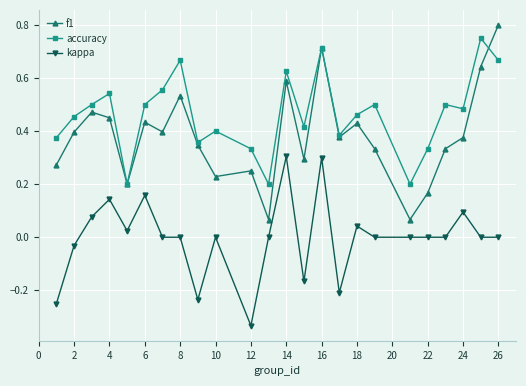

List the series in order of their overall mean, highest first.

accuracy, f1, kappa